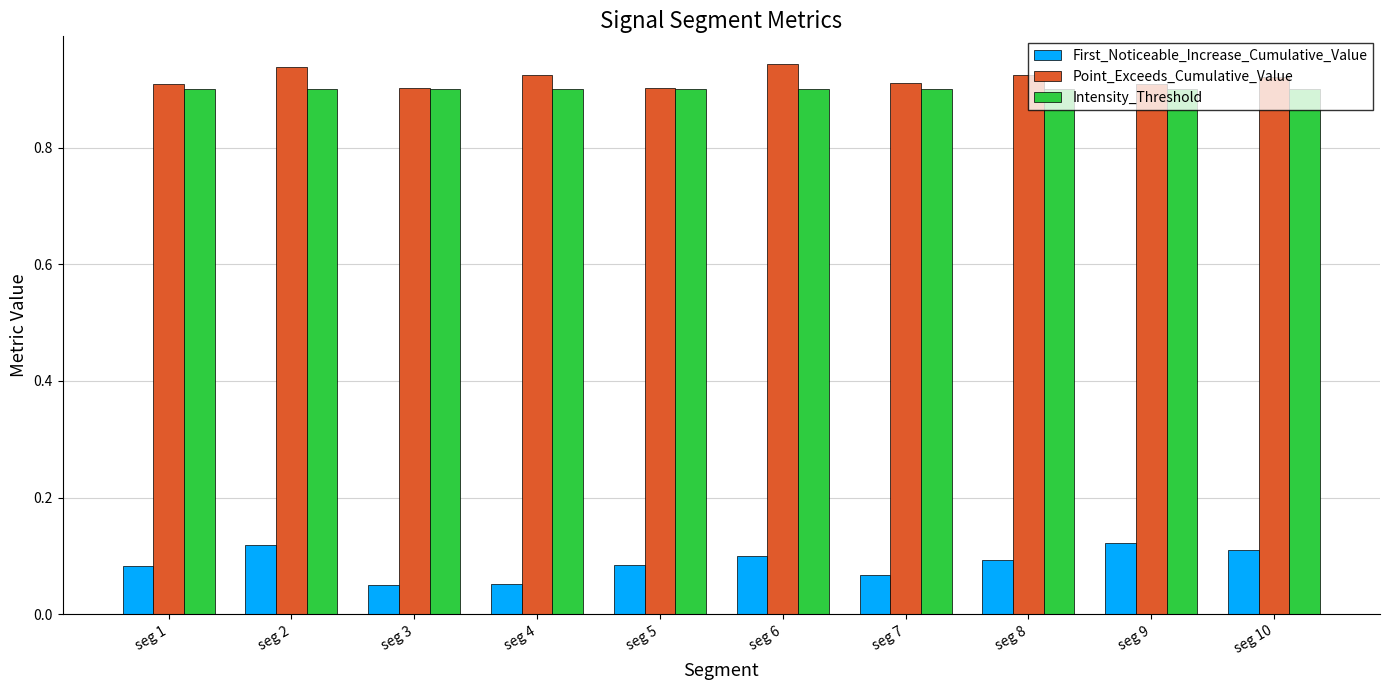

The Intensity_Threshold series shows 1.3 at seg 3. True or false?

False